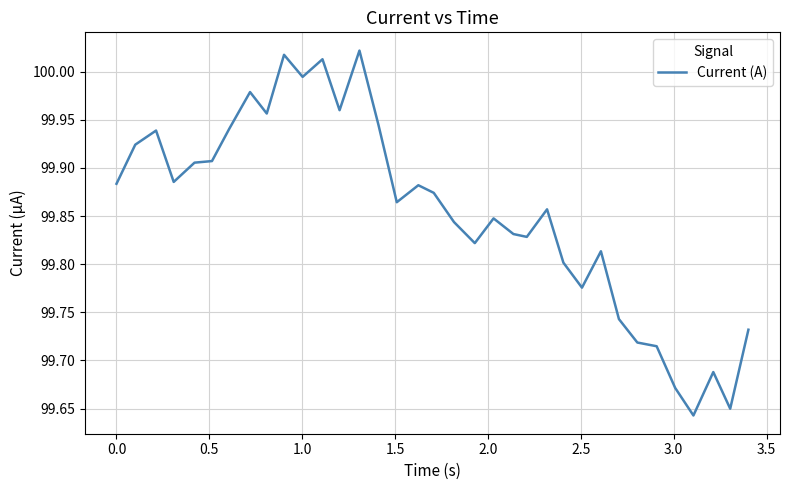

What is the difference between the maximum and minimum values?

0.4